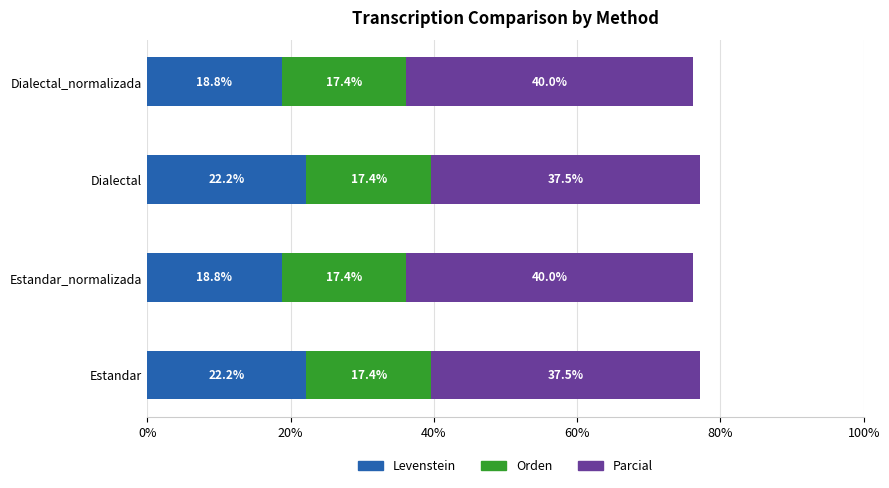

What is the lowest value of the Levenstein series?

18.8